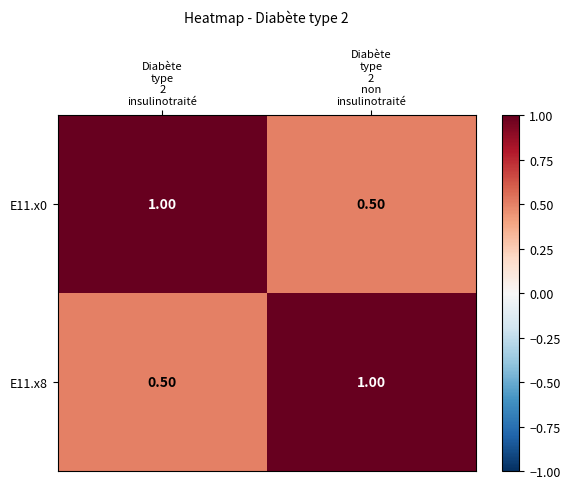

What is the sum of all E11.x8 values?

1.5